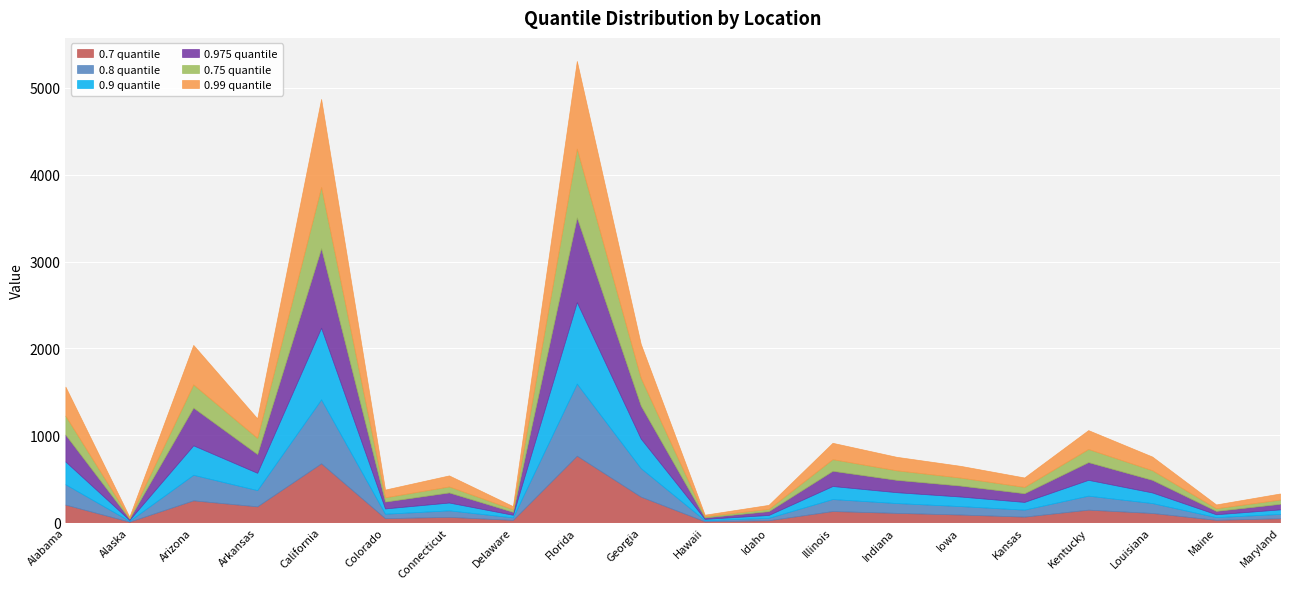

True or false: 0.975 quantile and 0.99 quantile intersect in this chart.

False